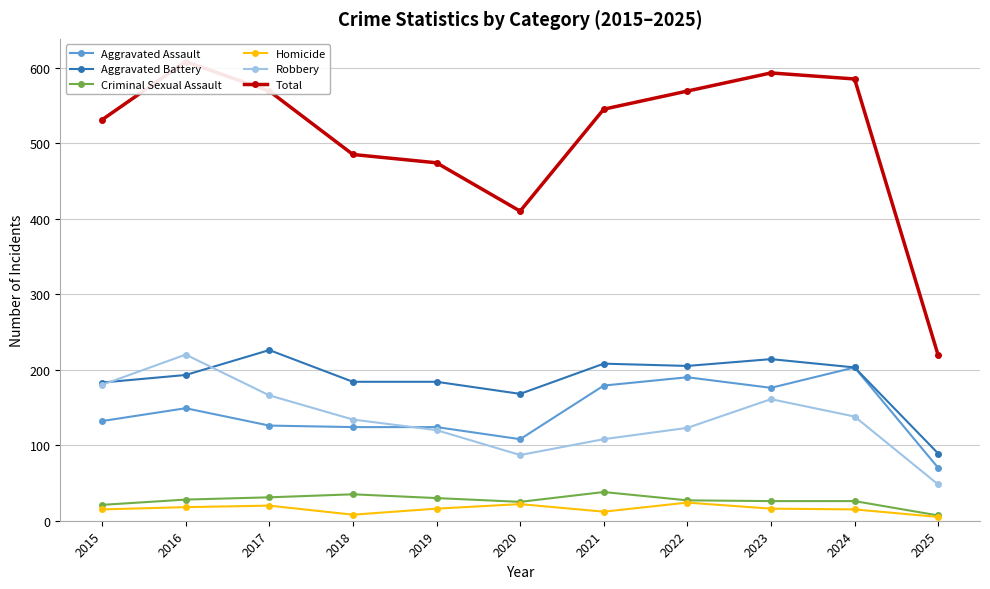

Which series changed the most between 2024 and 2025?

Total